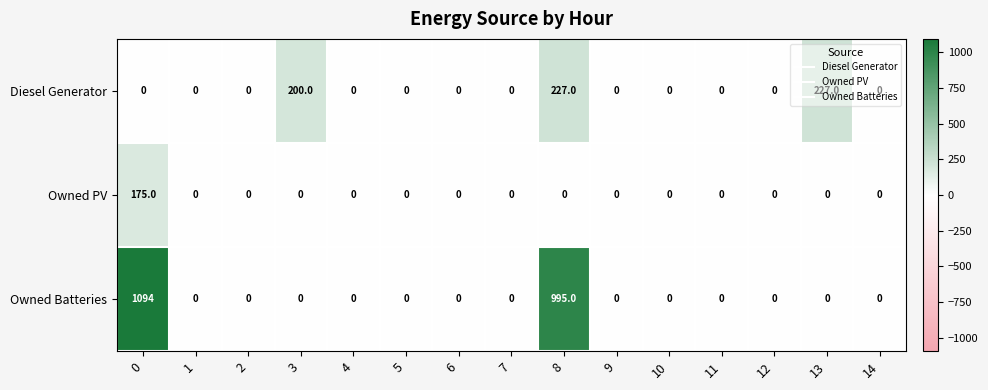

List the series in order of their peak value, lowest first.

Owned PV, Diesel Generator, Owned Batteries